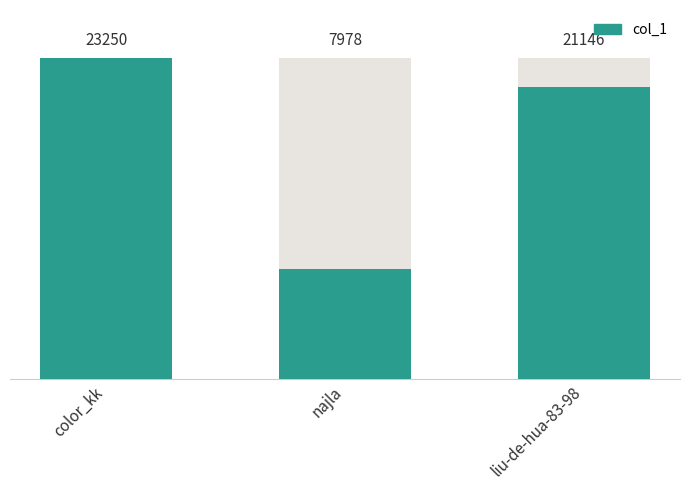

Between color_kk and liu-de-hua-83-98, which is larger?

color_kk